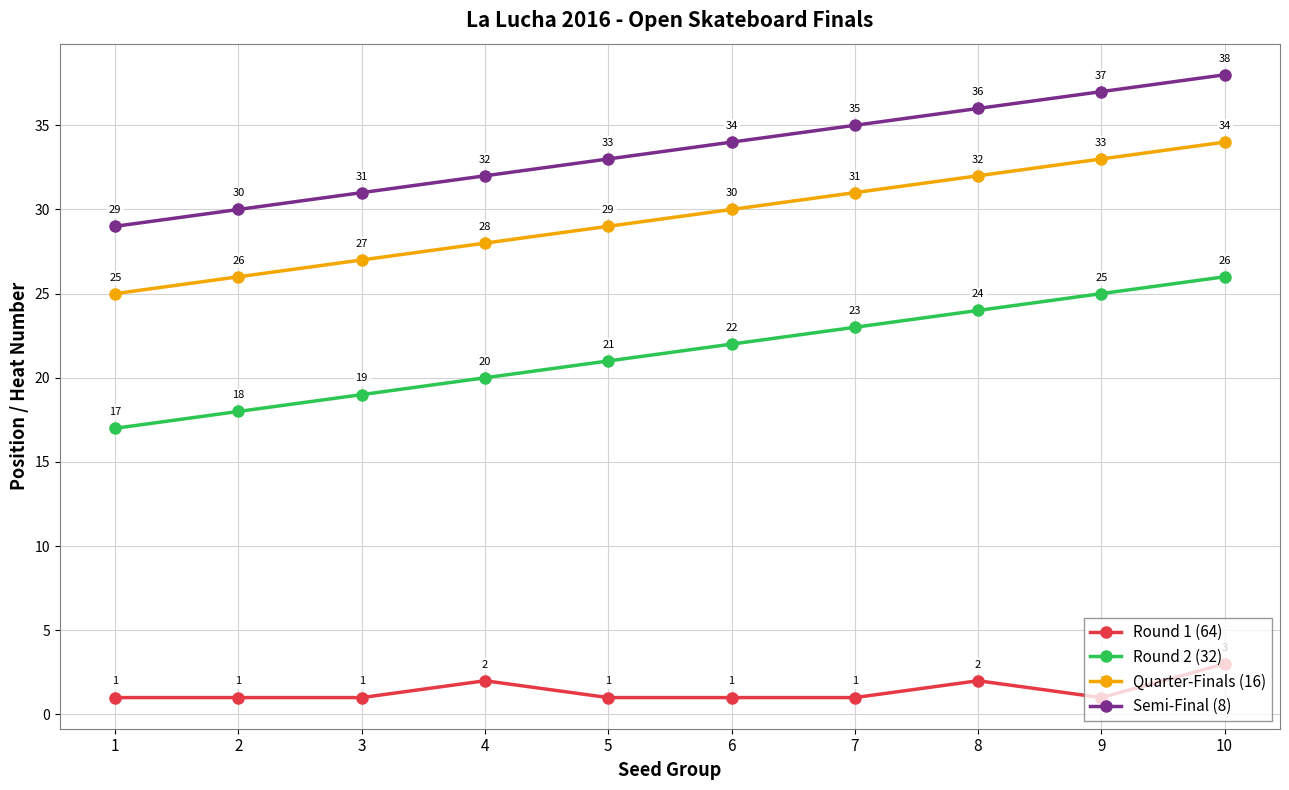

How many Quarter-Finals (16) values are between 27 and 32?

6